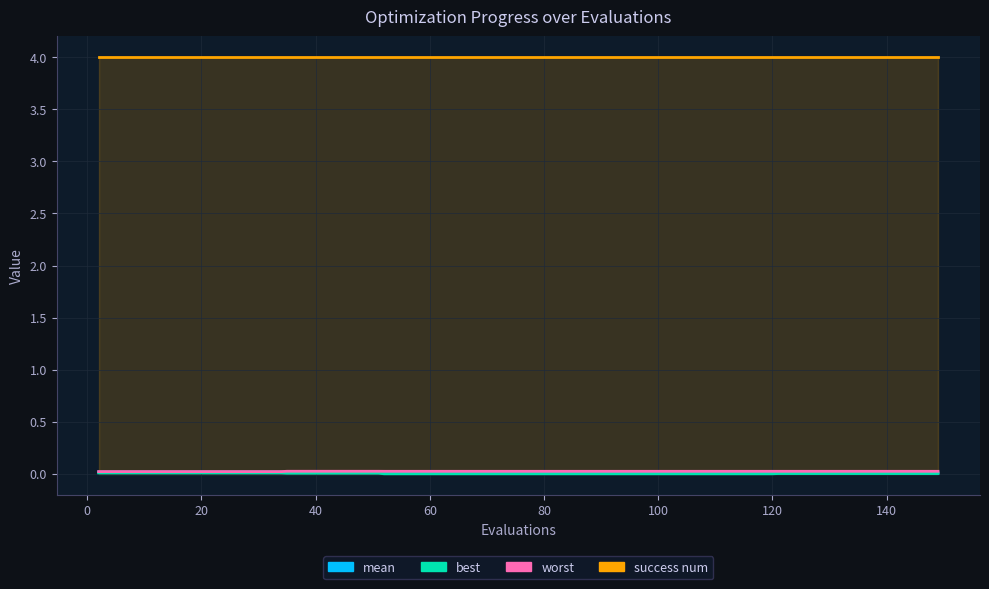

True or false: best has more than 0 interior local peaks.

False